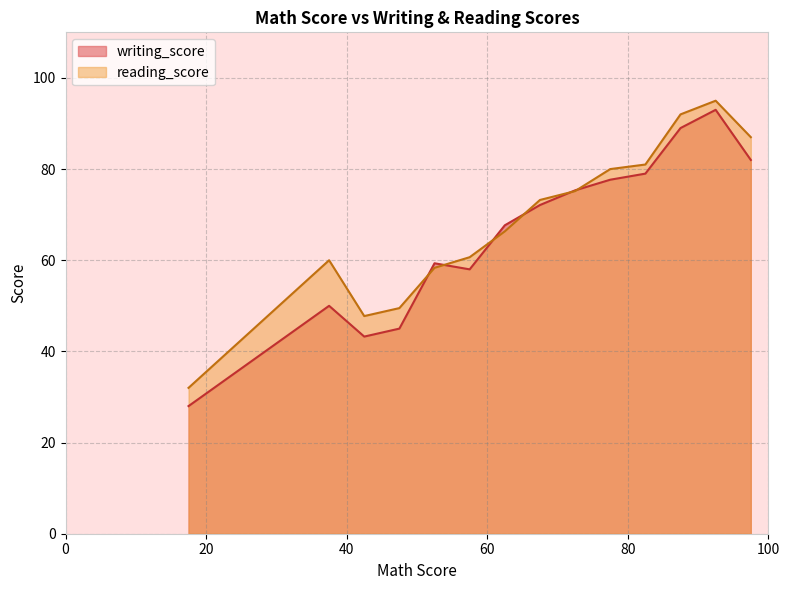

Which series has the largest range (max minus min)?

writing_score